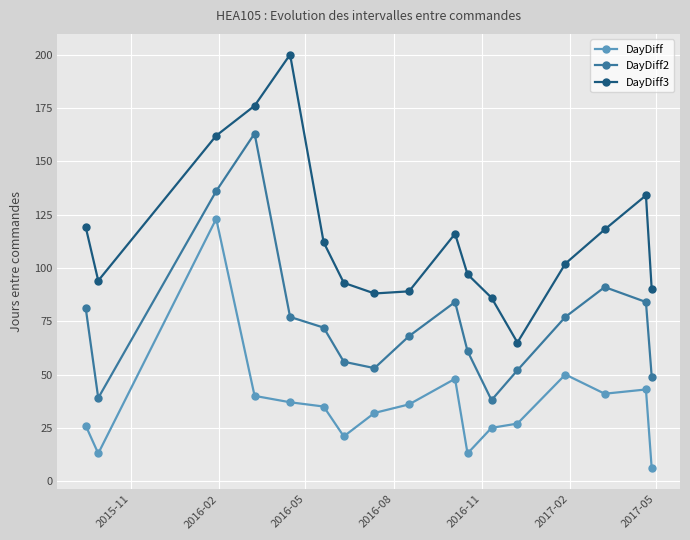

What is the value of the DayDiff2 point at the 17th from the left?

49